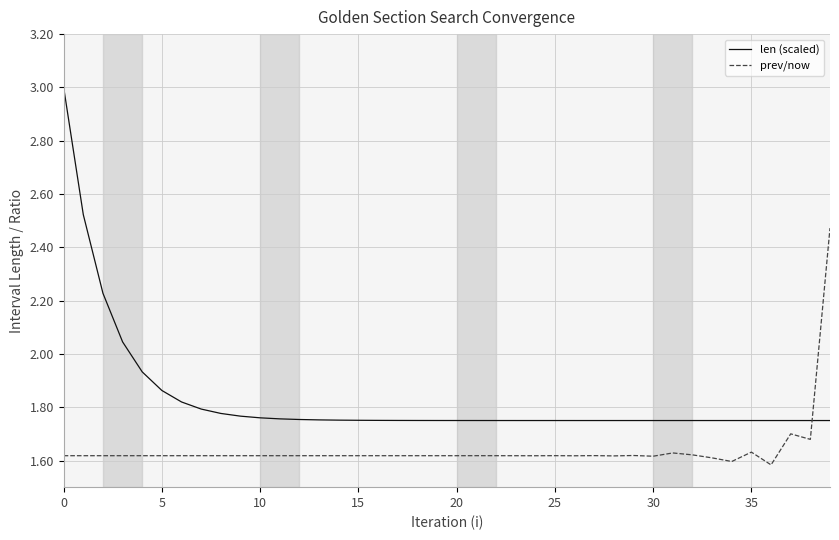

Rank the series by their maximum value, from highest to lowest.

len (scaled), prev/now